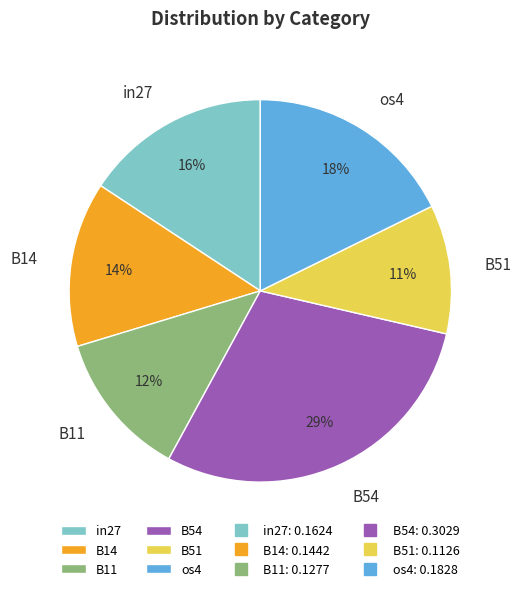

To the nearest percent, what is the average slice percentage?

17%